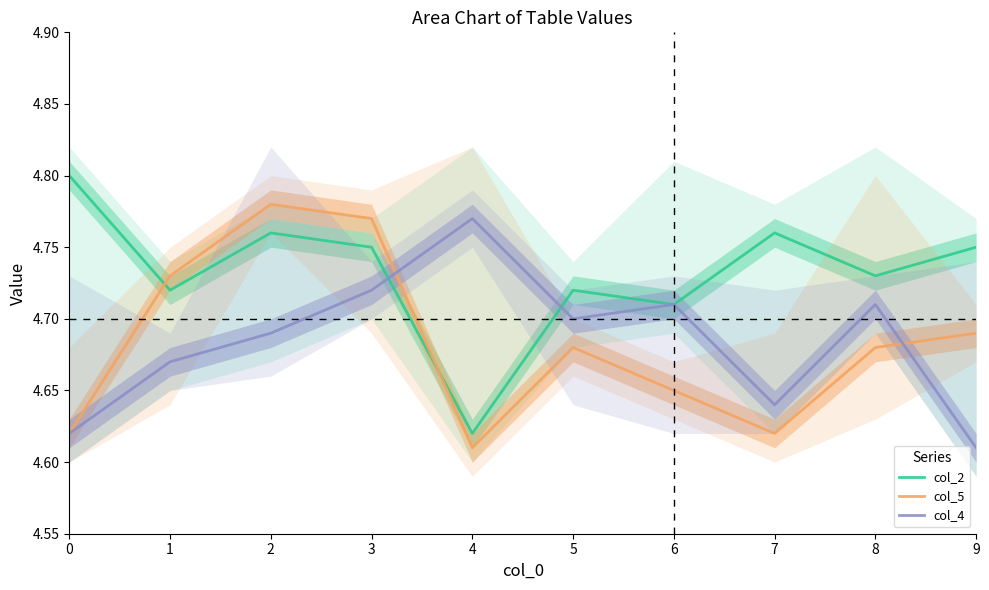

Is it true that col_2 equals 4.8 at 0?

True